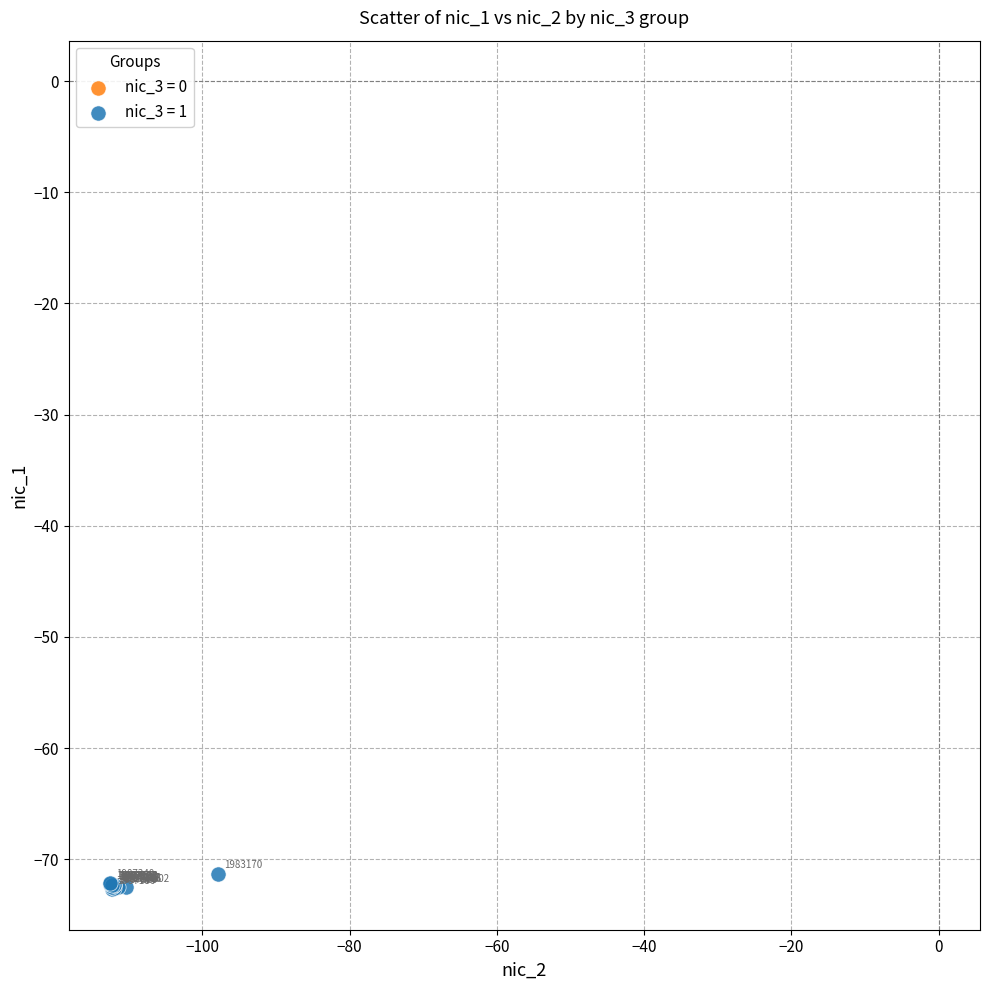

Which series has the largest Y range (max minus min)?

nic_3 = 1